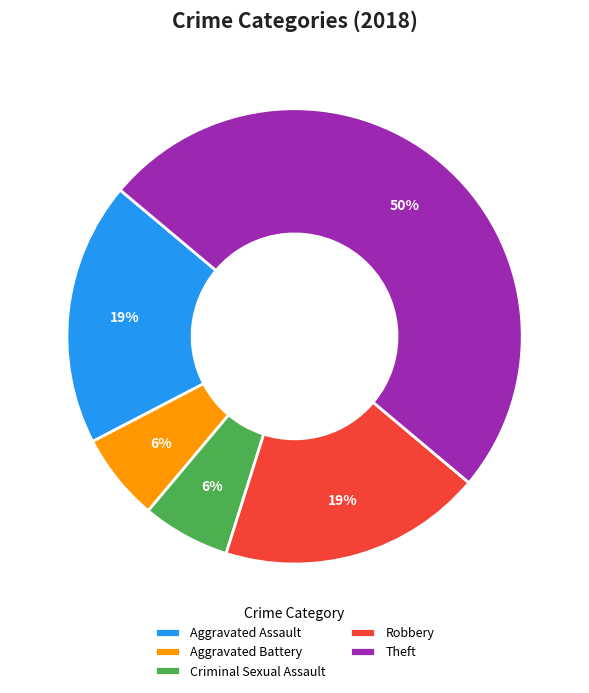

Do Aggravated Battery and Aggravated Assault together represent more than half of the pie?

No